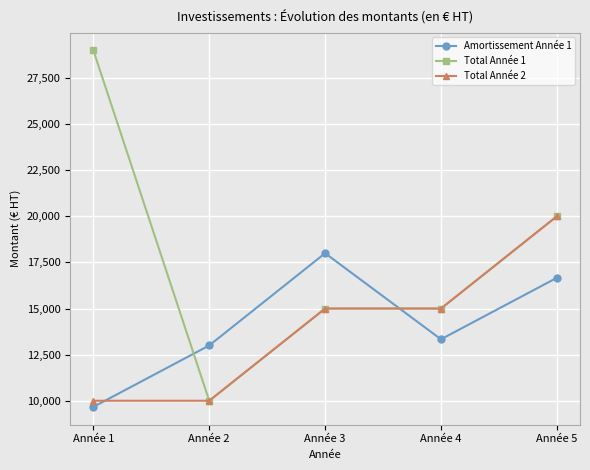

Between which two adjacent categories do Total Année 2 and Amortissement Année 1 first intersect?

Année 1 and Année 2